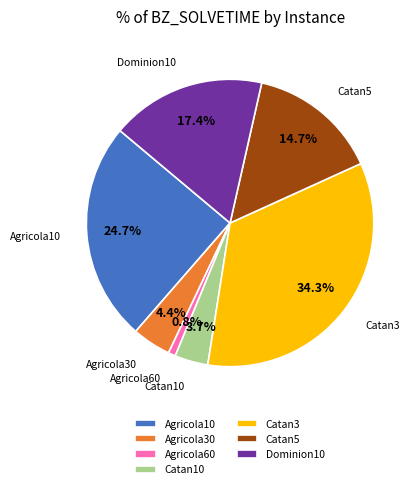

To the nearest percent, what portion does Catan10 represent?

4%